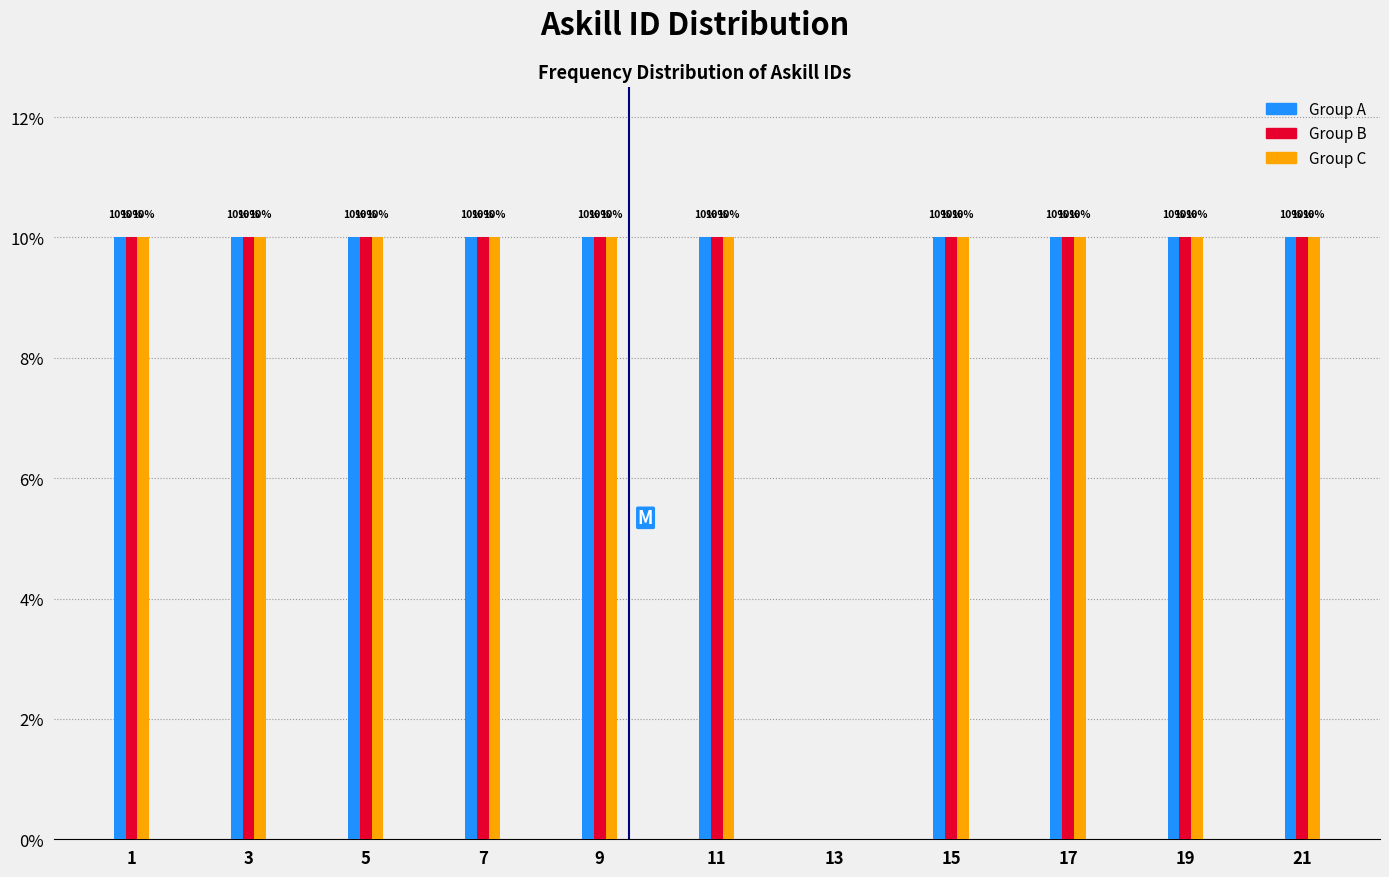

Reading left to right, what are all the values shown in this chart?

Group A: 1=10	3=10	5=10	7=10	9=10	11=10	13=0	15=10	17=10	19=10	21=10
Group B: 1=10	3=10	5=10	7=10	9=10	11=10	13=0	15=10	17=10	19=10	21=10
Group C: 1=10	3=10	5=10	7=10	9=10	11=10	13=0	15=10	17=10	19=10	21=10